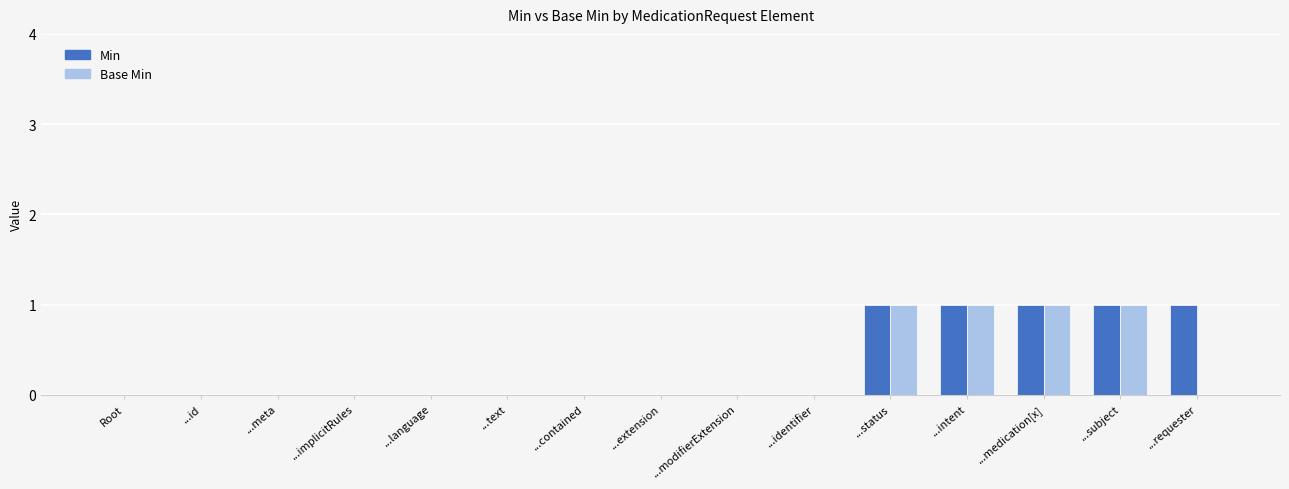

Reading left to right, list all the values displayed in this chart.

Min: Root=0	...id=0	...meta=0	...implicitRules=0	...language=0	...text=0	...contained=0	...extension=0	...modifierExtension=0	...identifier=0	...status=1	...intent=1	...medication[x]=1	...subject=1	...requester=1
Base Min: Root=0	...id=0	...meta=0	...implicitRules=0	...language=0	...text=0	...contained=0	...extension=0	...modifierExtension=0	...identifier=0	...status=1	...intent=1	...medication[x]=1	...subject=1	...requester=0